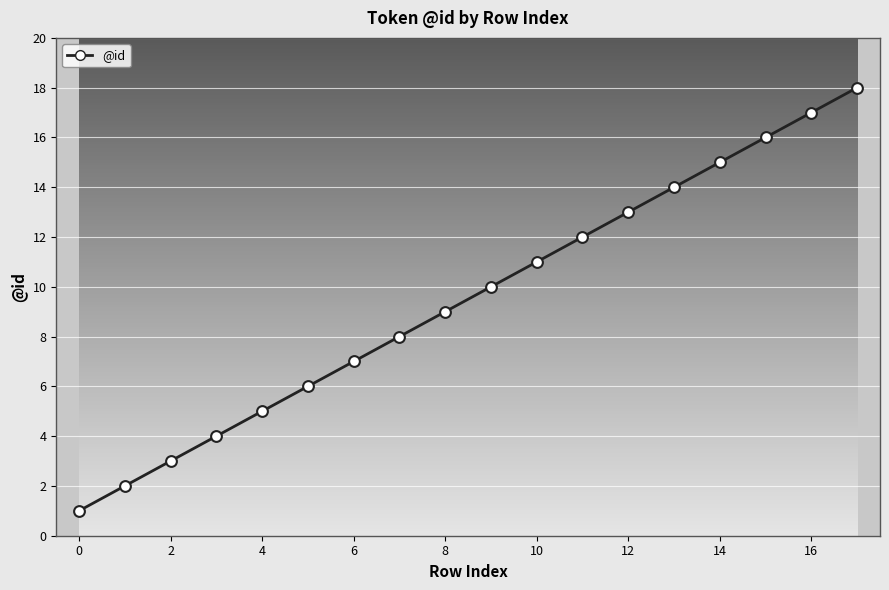

What is the greatest value displayed?

18